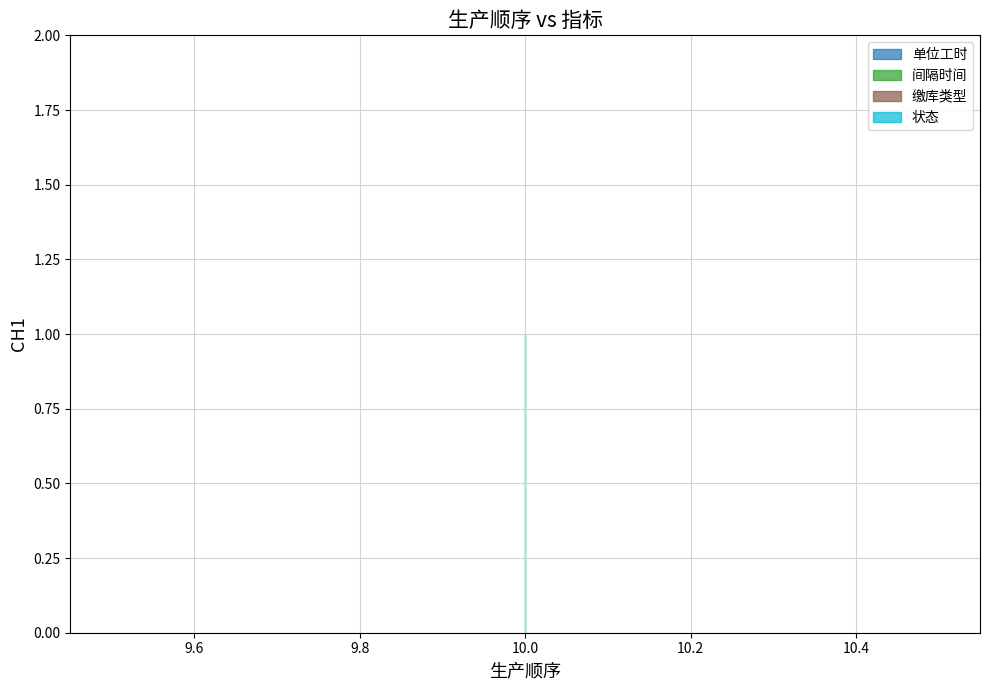

At 10, list the series in order from smallest to largest.

缴库类型, 单位工时, 间隔时间, 状态